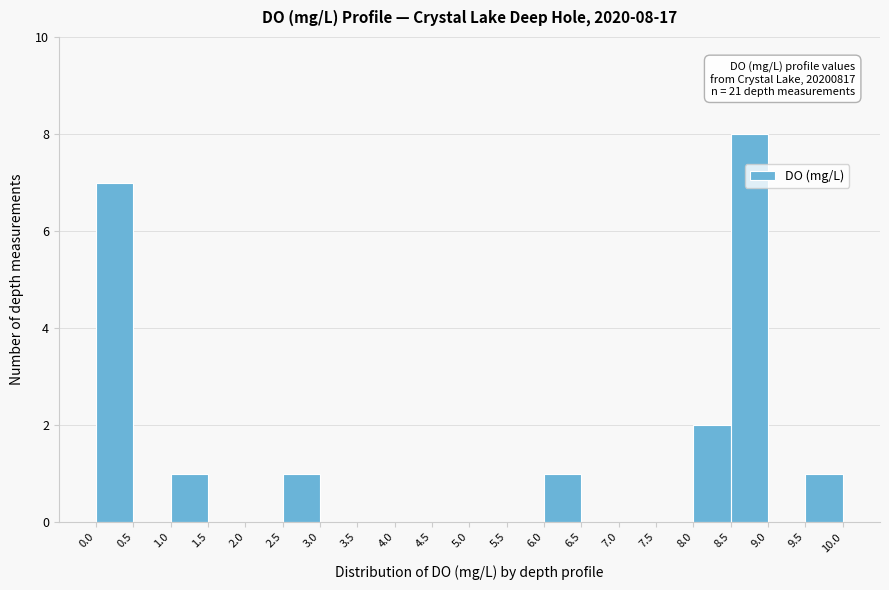

Which range on the x-axis has the tallest bar?

8.5 to 9.0